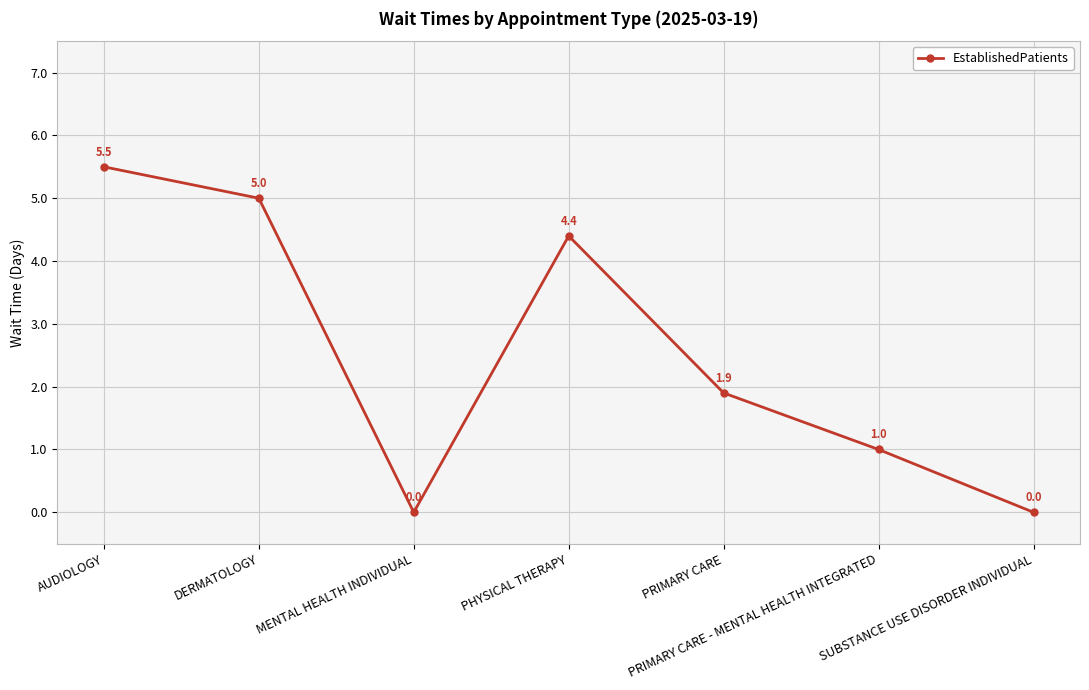

What is the average value?

2.5